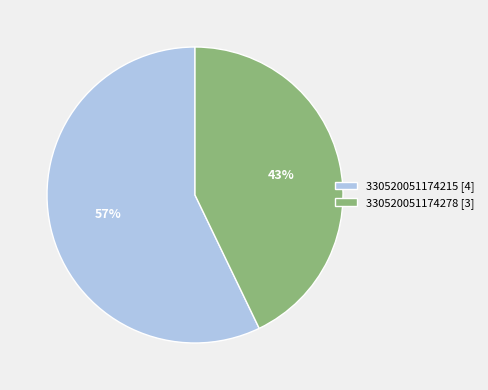

Do 330520051174215 [4] and 330520051174278 [3] together represent more than half of the pie?

Yes